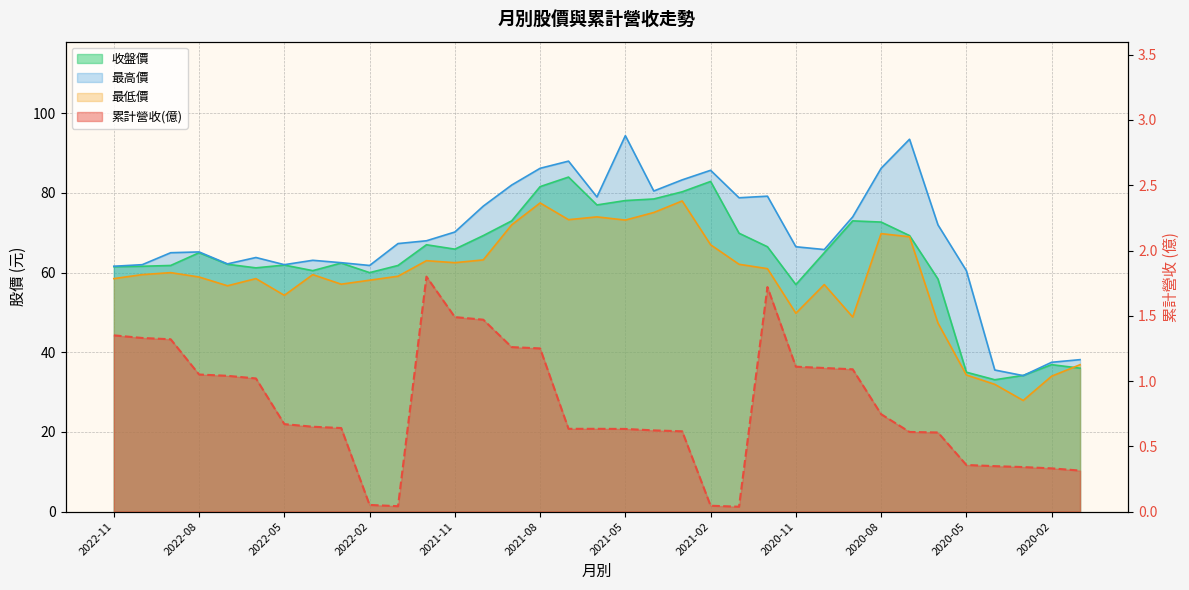

The value of 最低價 at 2020-03 is 42.3. True or false?

False